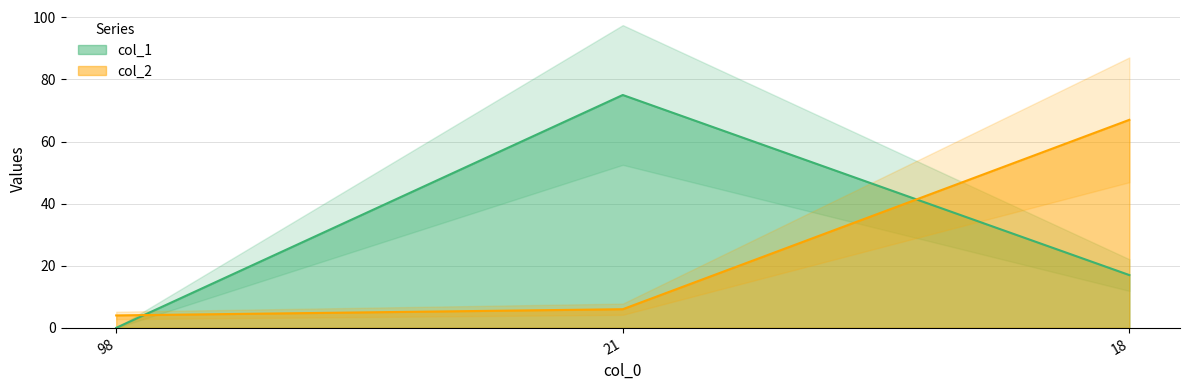

Which series has the widest spread of values?

col_1